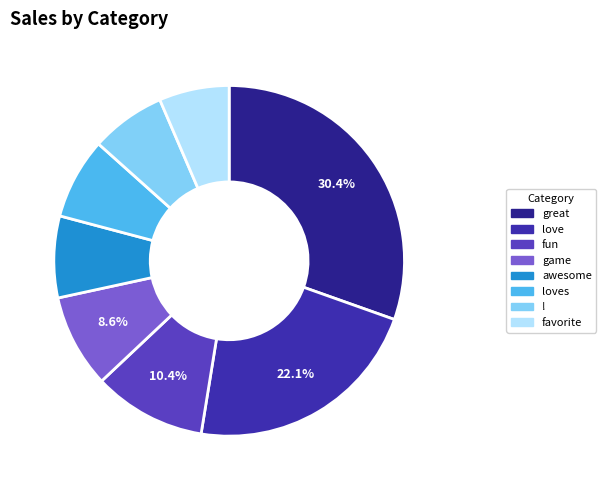

Count the number of slices in the pie.

8